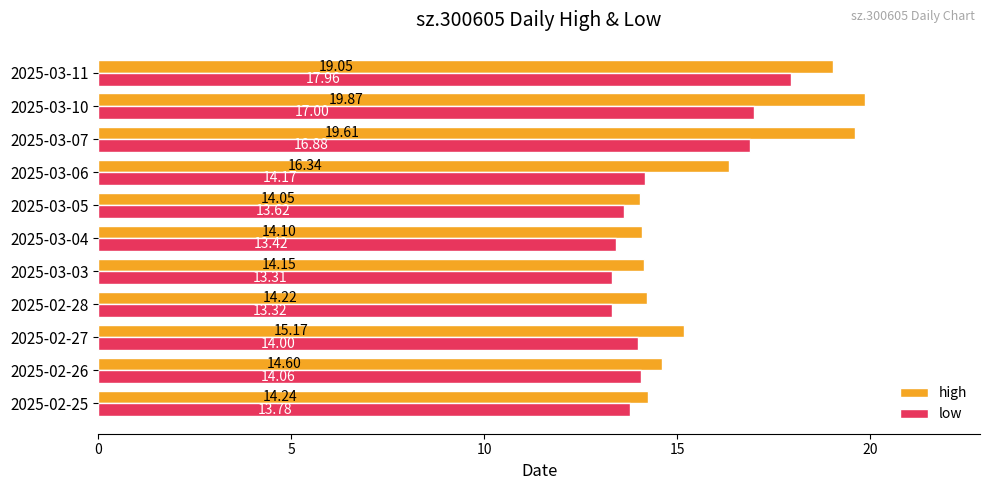

Where is low nearest to the value 15?

2025-03-06